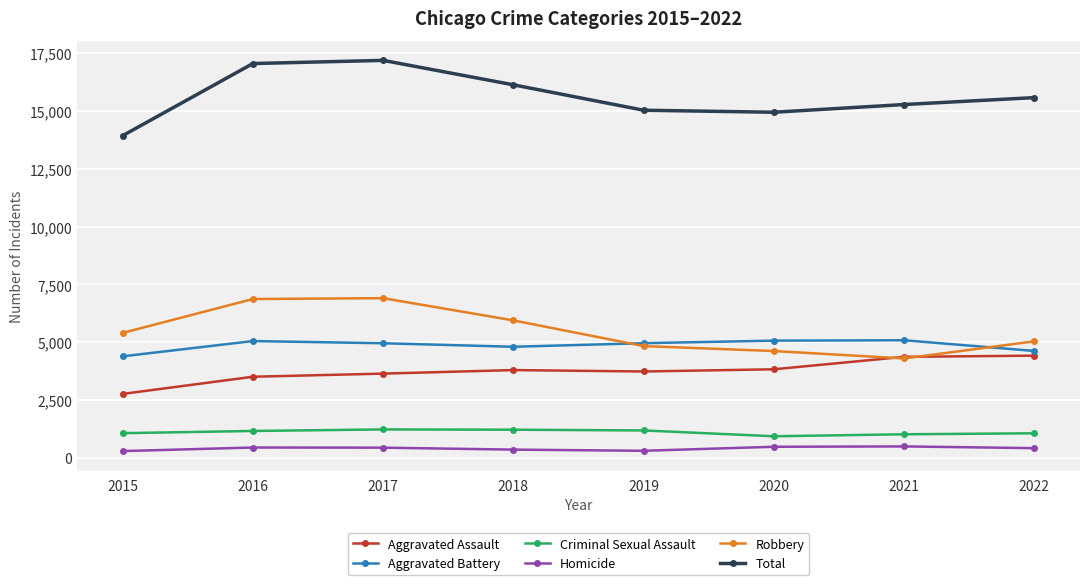

What is the highest value of the Robbery series?

6908